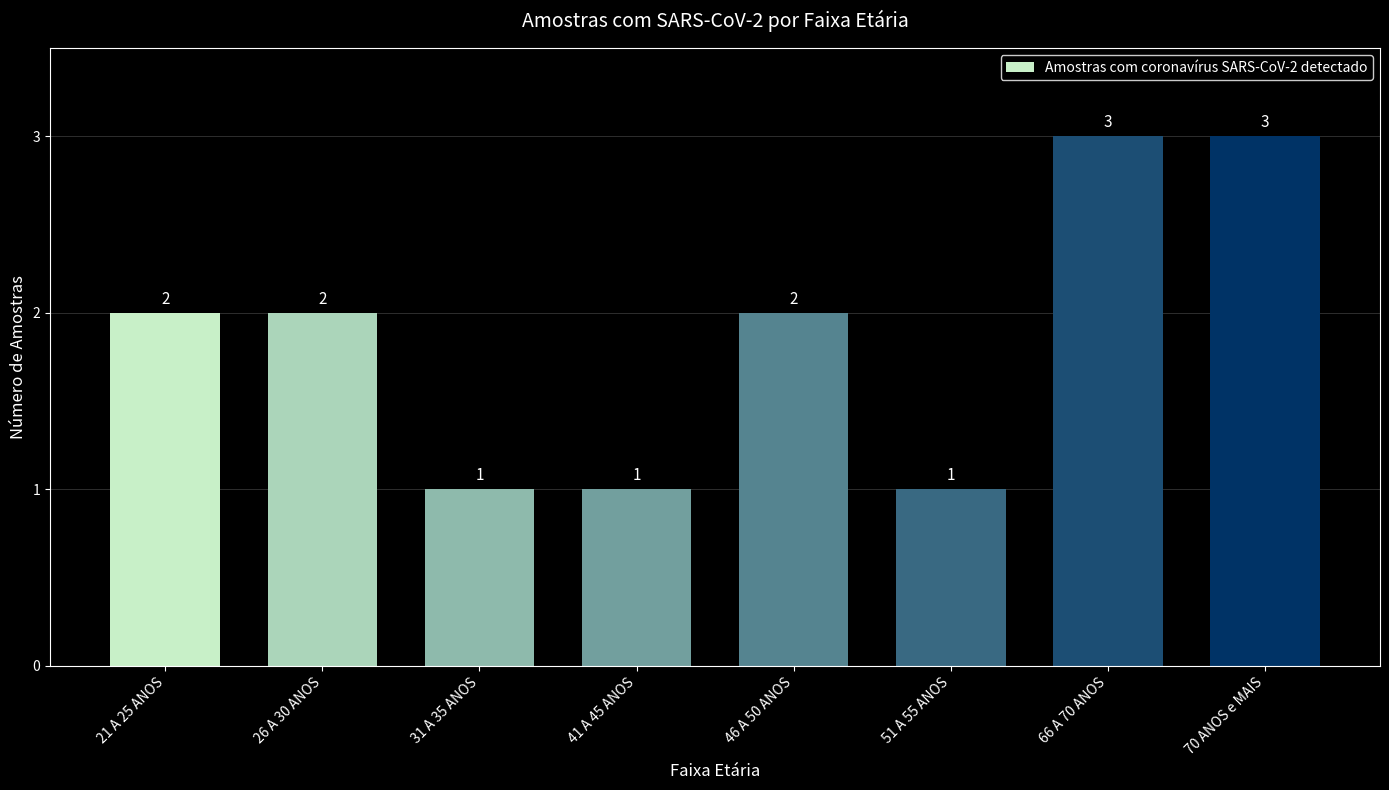

How many values are between 1 and 3?

8